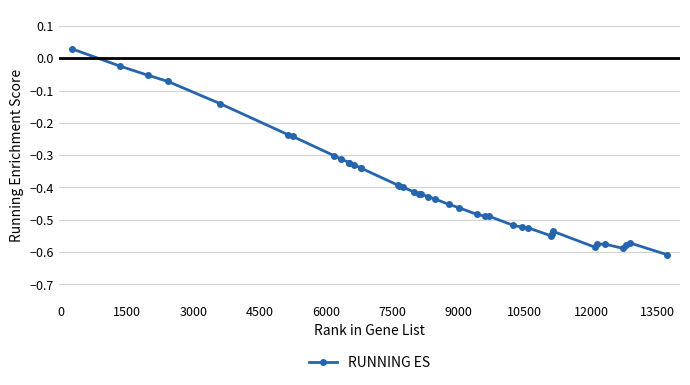

True or false: there are more than 2 points higher than both neighbors.

True